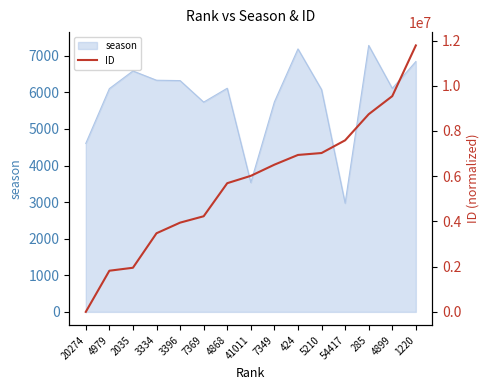

True or false: season has a value of 3181 at 4979.

False